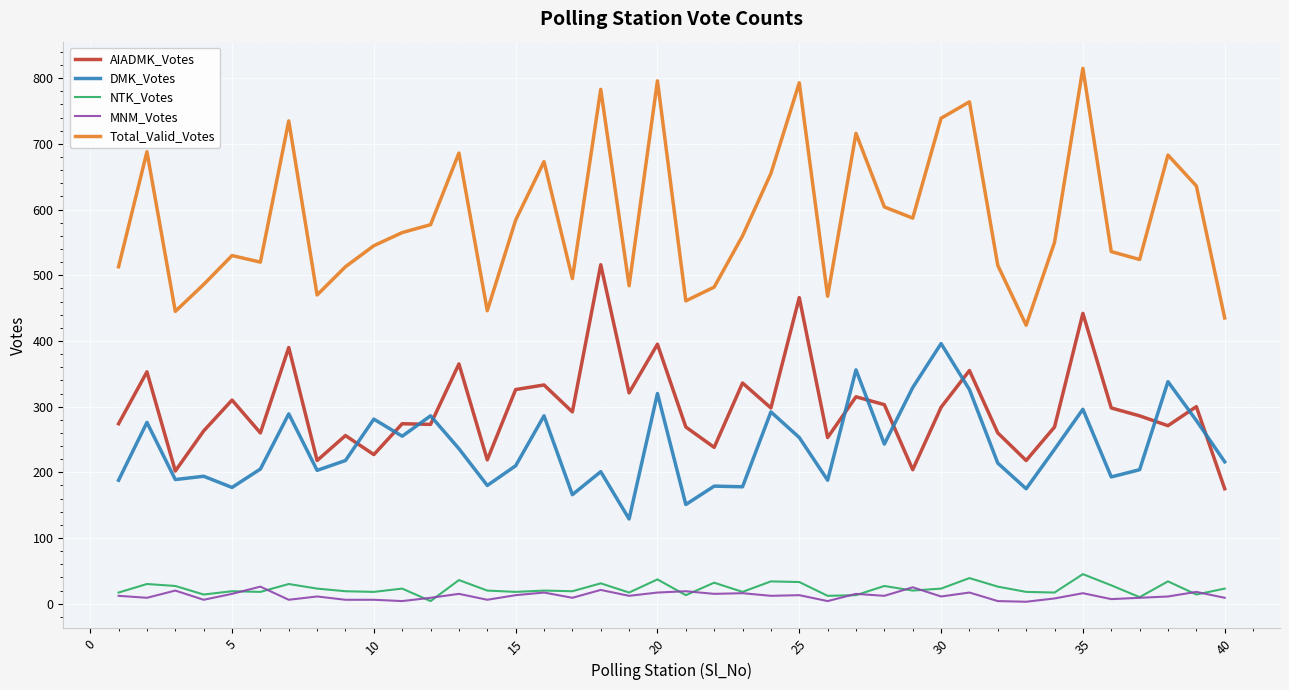

True or false: DMK_Votes and MNM_Votes intersect in this chart.

False